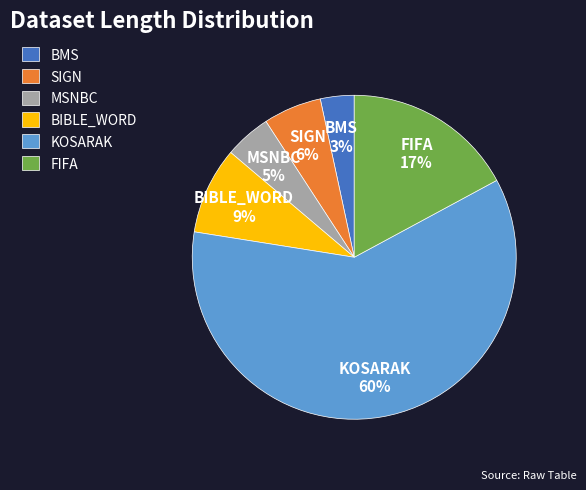

Is the sum of BMS and MSNBC greater than half?

No